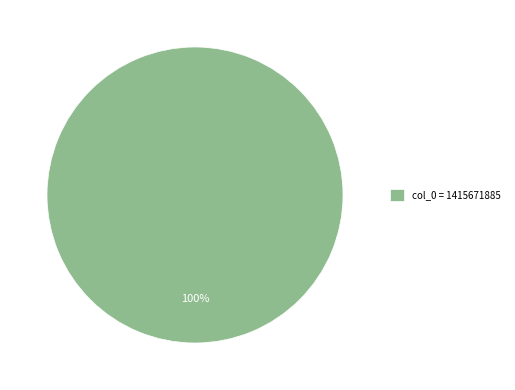

Is there a majority slice in this chart?

Yes